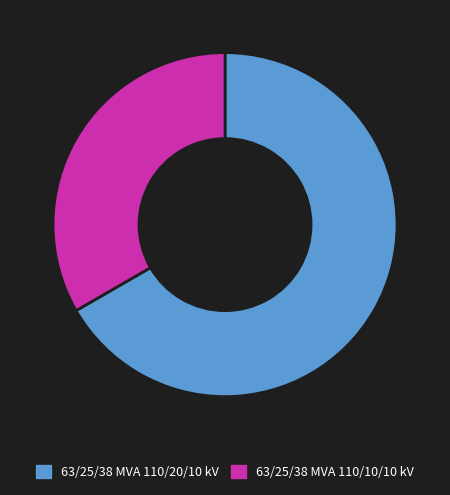

How many segments does this pie chart have?

2